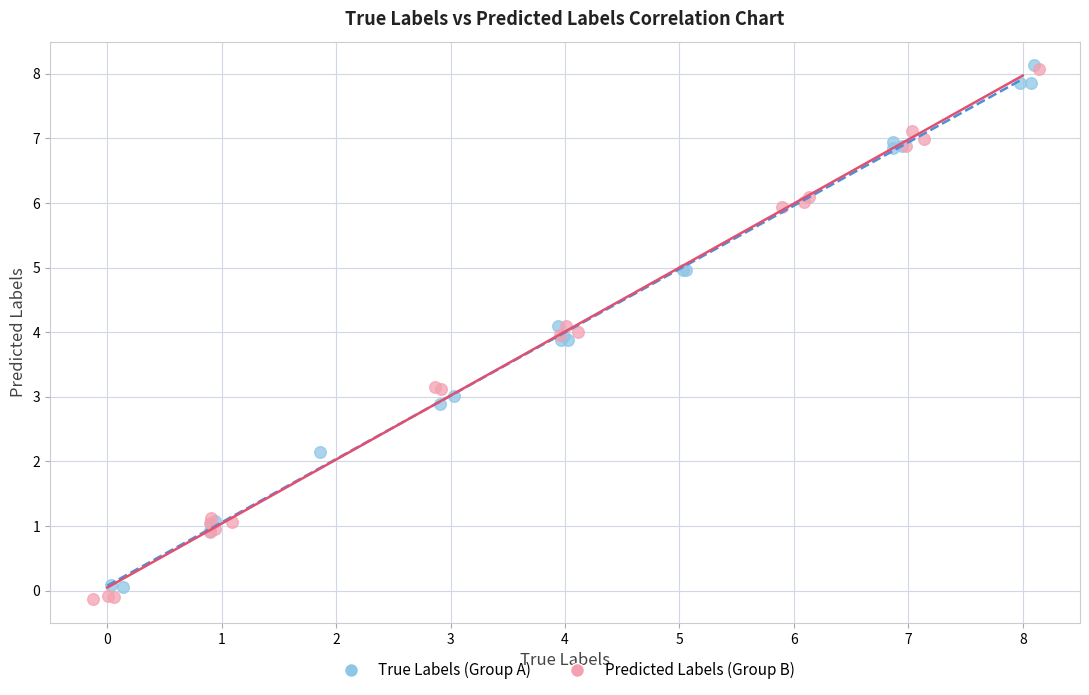

What are all the series names shown in the legend?

True Labels (Group A), Predicted Labels (Group B)